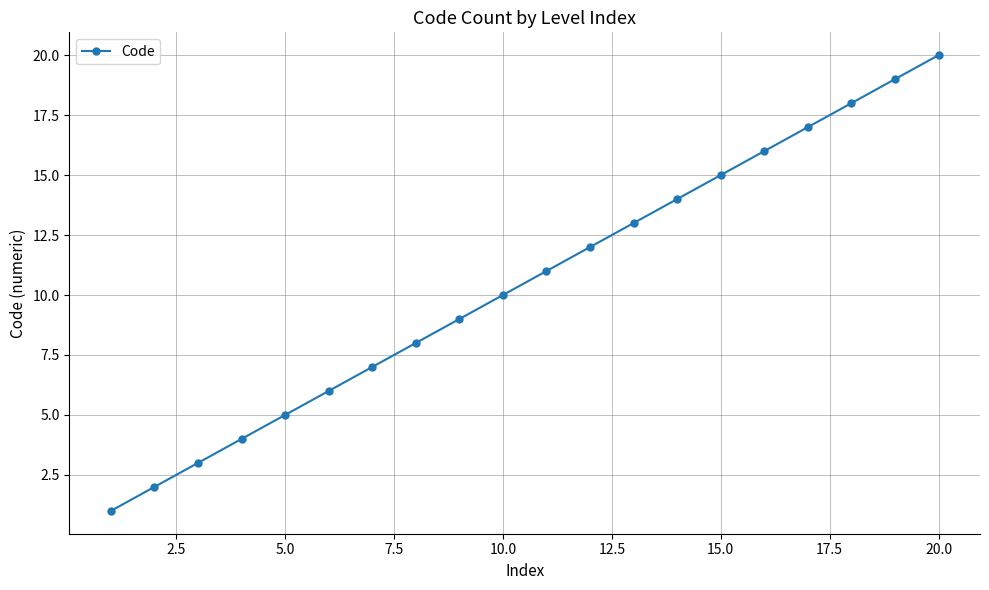

What is the value of the 13th point from the left?

13